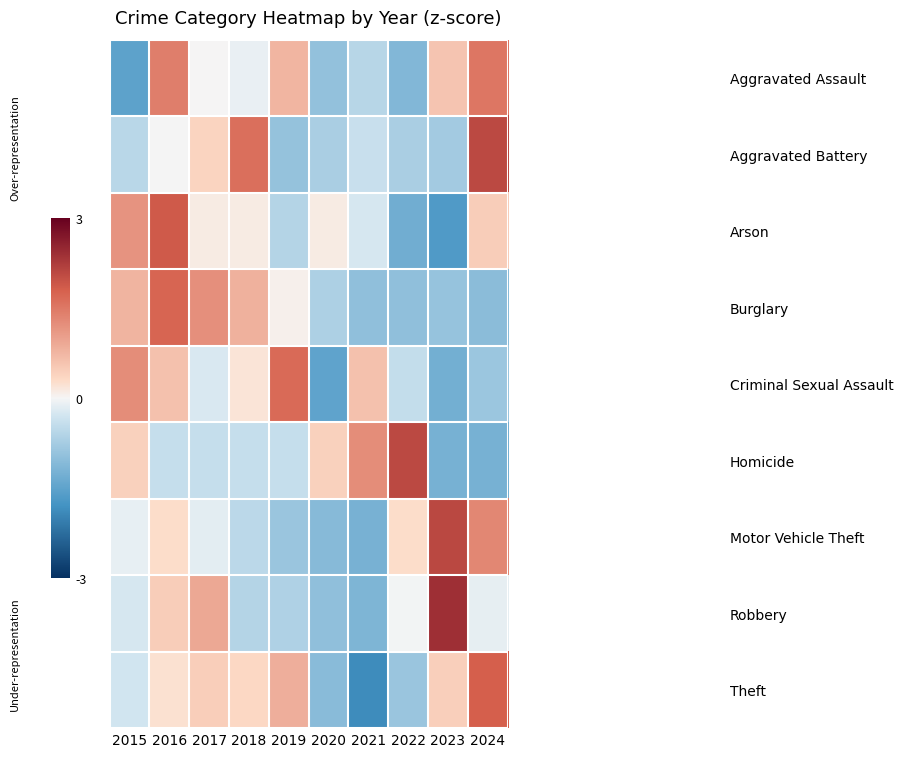

Reading right to left, extract all data points from this chart.

Aggravated Assault: 2024=1.5	2023=0.6	2022=-1.1	2021=-0.6	2020=-0.9	2019=0.8	2018=-0.1	2017=0.0	2016=1.4	2015=-1.5
Aggravated Battery: 2024=2.1	2023=-0.8	2022=-0.7	2021=-0.4	2020=-0.7	2019=-0.9	2018=1.6	2017=0.4	2016=-0.0	2015=-0.5
Arson: 2024=0.5	2023=-1.7	2022=-1.3	2021=-0.2	2020=0.1	2019=-0.6	2018=0.1	2017=0.1	2016=1.9	2015=1.2
Burglary: 2024=-1.0	2023=-0.9	2022=-1.0	2021=-1.0	2020=-0.7	2019=0.1	2018=0.8	2017=1.2	2016=1.7	2015=0.8
Criminal Sexual Assault: 2024=-0.9	2023=-1.3	2022=-0.4	2021=0.6	2020=-1.5	2019=1.7	2018=0.2	2017=-0.2	2016=0.6	2015=1.2
Homicide: 2024=-1.2	2023=-1.2	2022=2.1	2021=1.2	2020=0.4	2019=-0.4	2018=-0.4	2017=-0.4	2016=-0.4	2015=0.4
Motor Vehicle Theft: 2024=1.3	2023=2.1	2022=0.3	2021=-1.2	2020=-1.1	2019=-0.9	2018=-0.5	2017=-0.1	2016=0.3	2015=-0.1
Robbery: 2024=-0.1	2023=2.4	2022=-0.0	2021=-1.2	2020=-1.0	2019=-0.7	2018=-0.6	2017=0.9	2016=0.5	2015=-0.3
Theft: 2024=1.8	2023=0.4	2022=-0.9	2021=-1.9	2020=-1.1	2019=0.8	2018=0.3	2017=0.4	2016=0.2	2015=-0.3